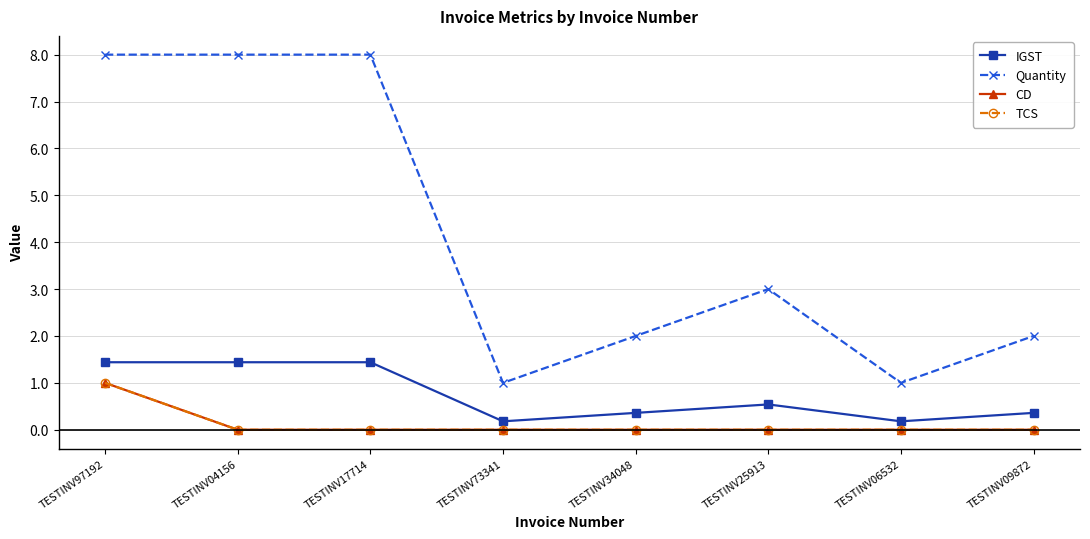

What is the sum of all Quantity values?

33.0